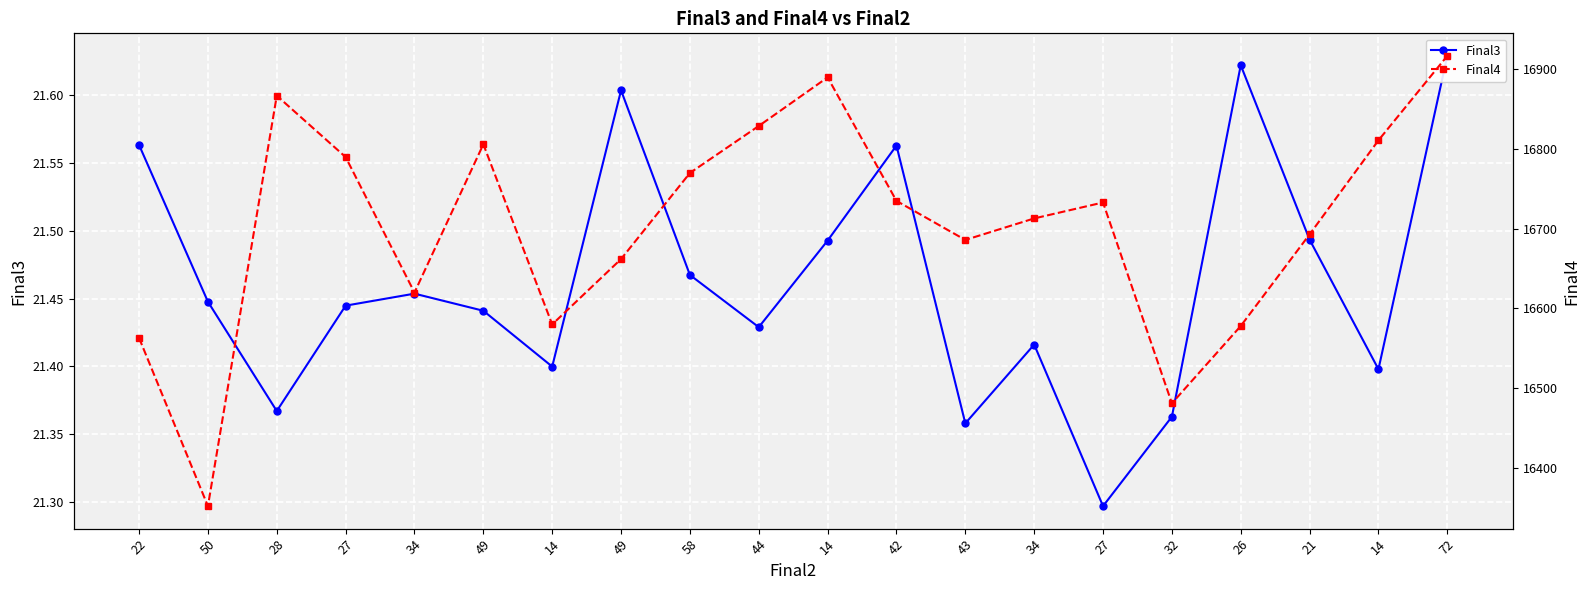

What is the label of the 7th point from the left?

14